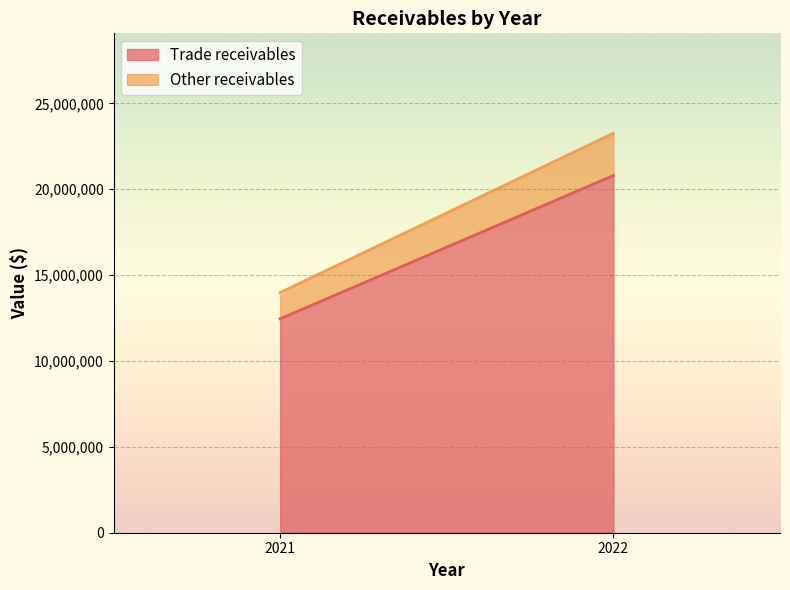

What is the difference between the maximum and minimum values in the Trade receivables series?

8345416